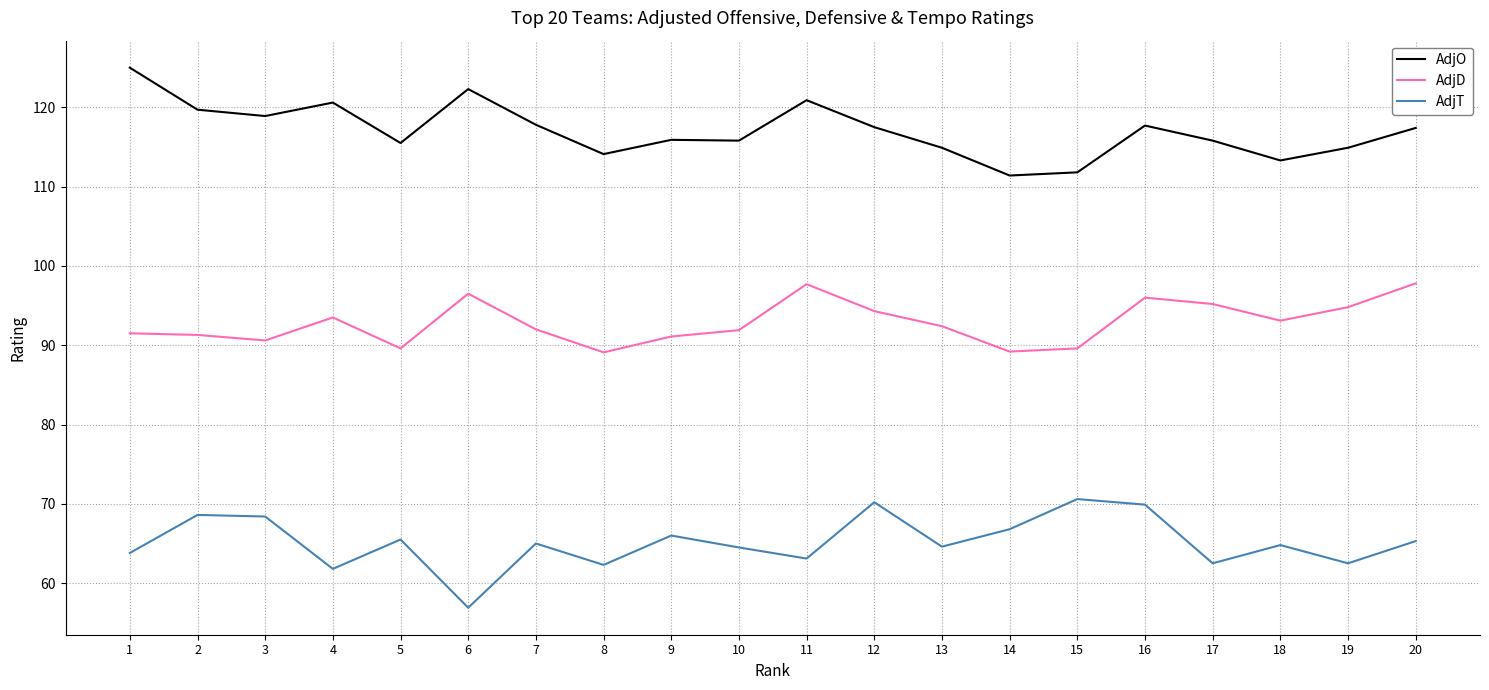

Rank the series at 8 from lowest to highest value.

AdjT, AdjD, AdjO